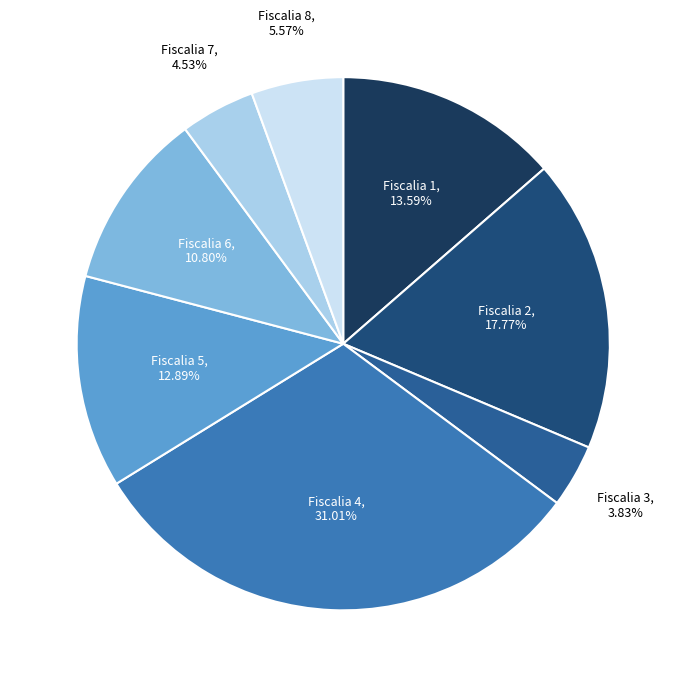

True or false: Fiscalia 3 accounts for 4% of the total.

True